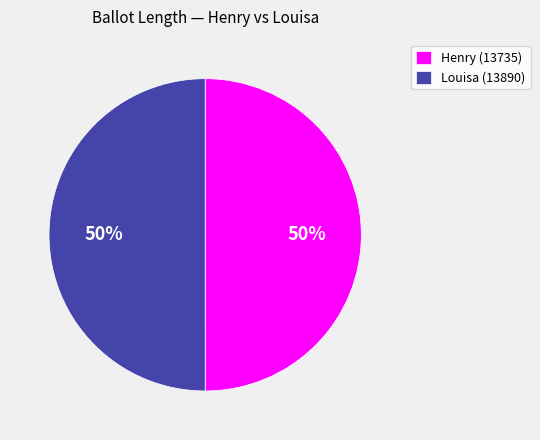

How many slices are in this pie chart?

2